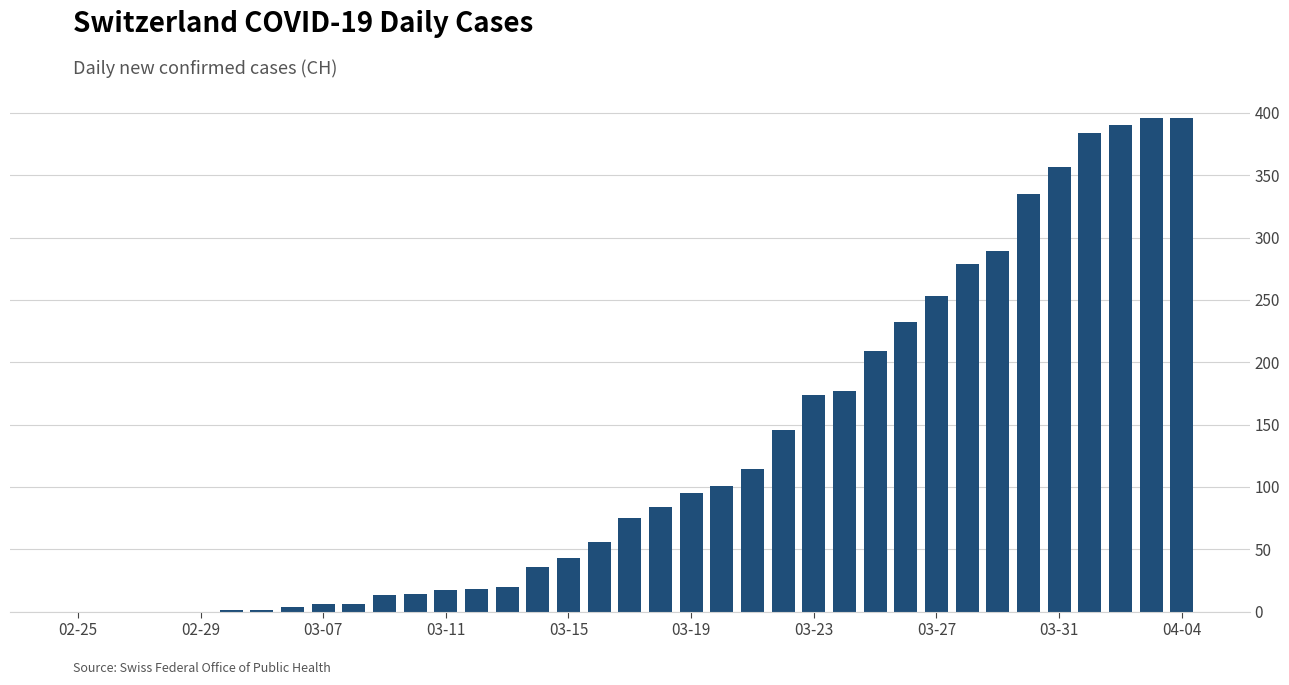

What is the sum of all values?

4721